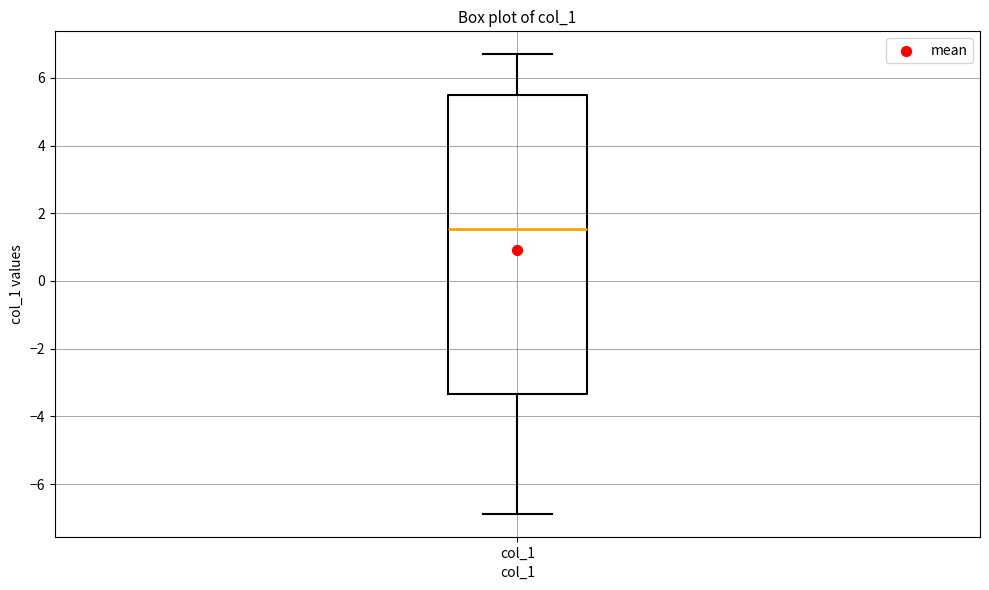

Read this box plot against the y-axis: the position of the median line, the range covered by the box, and the ends of both whiskers. The values are not printed on the chart, so give them approximately, as read against the axis.

median 1.6, box -3.4 to 5.6, whiskers -6.8 to 6.6